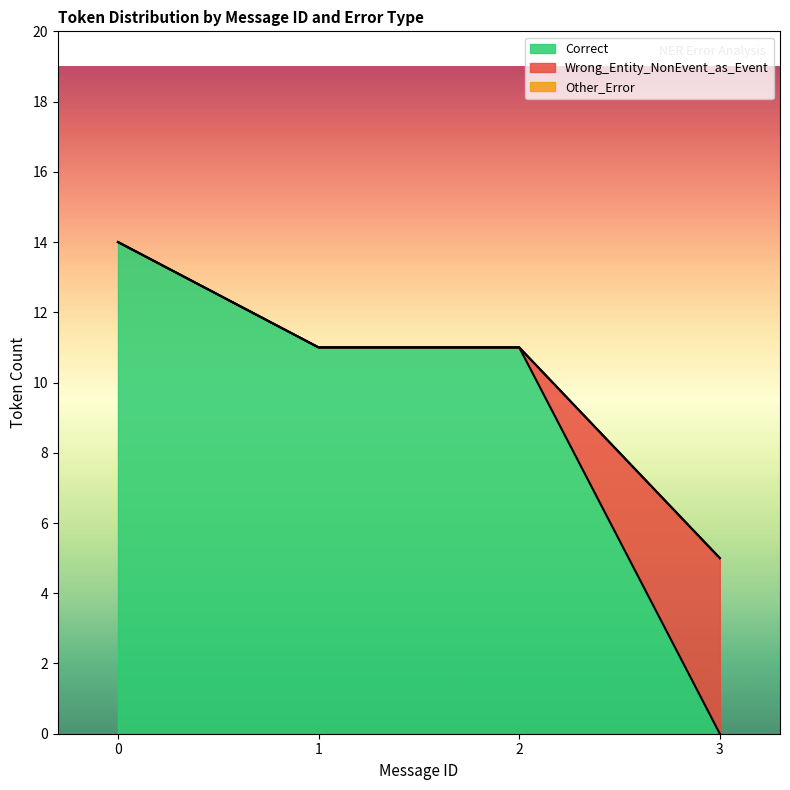

Count the number of categories in the chart.

15